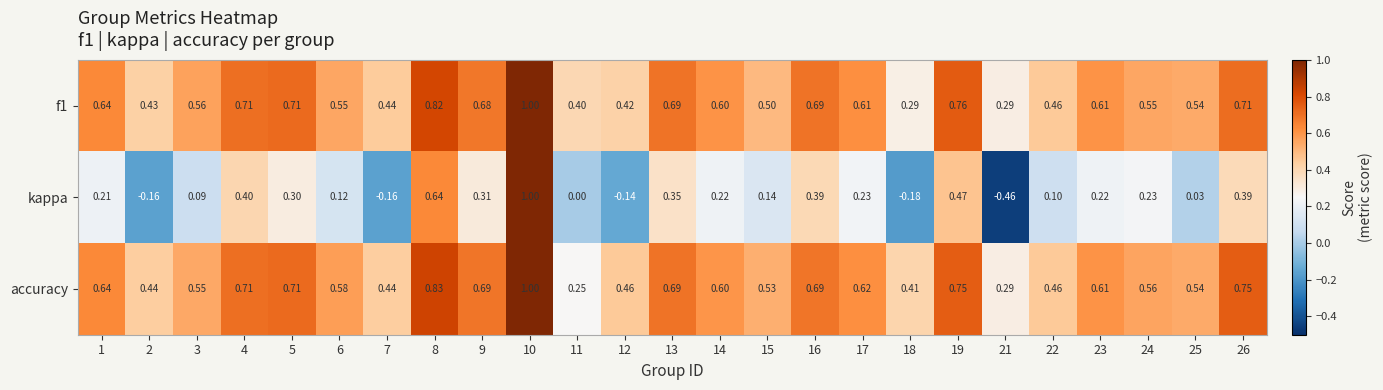

What is the difference between the highest and lowest values at 4?

0.3